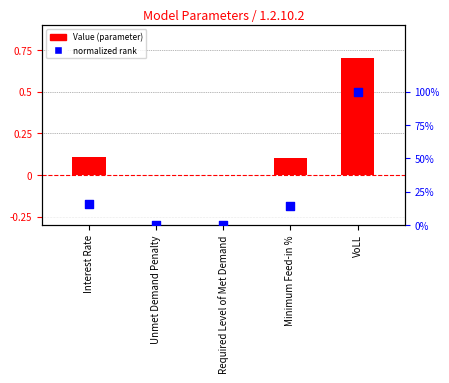

At how many categories does at least one series exceed 0?

3